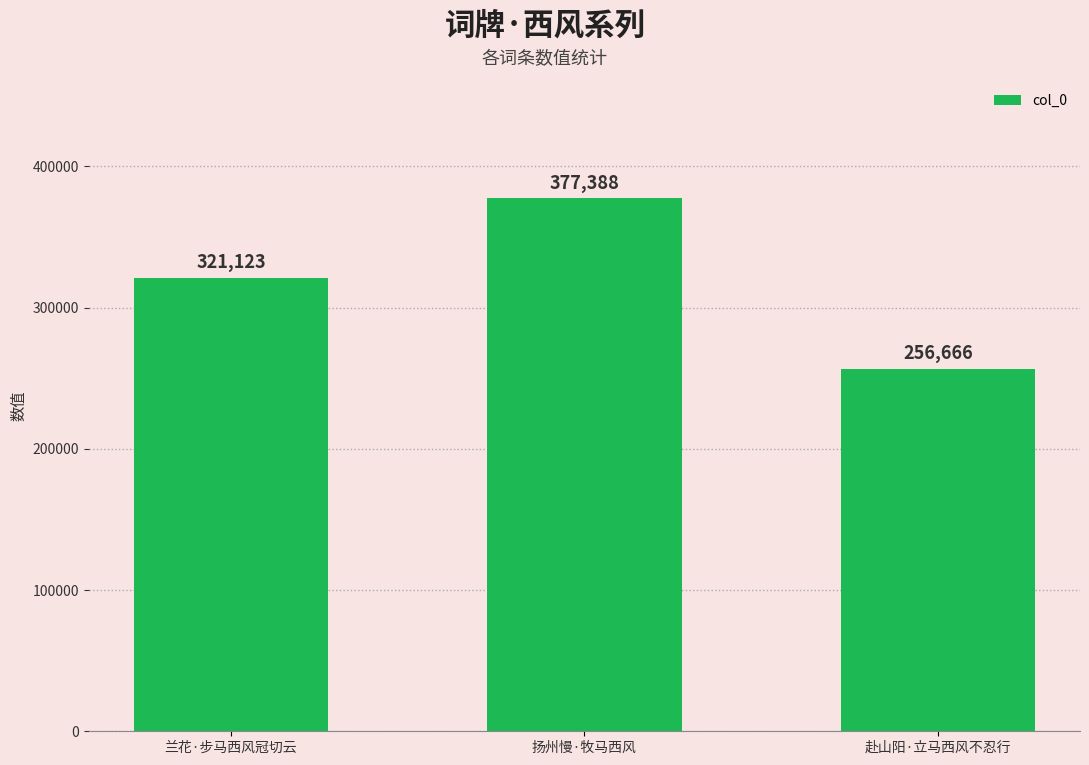

What is the value of the 3rd bar from the left?

256666